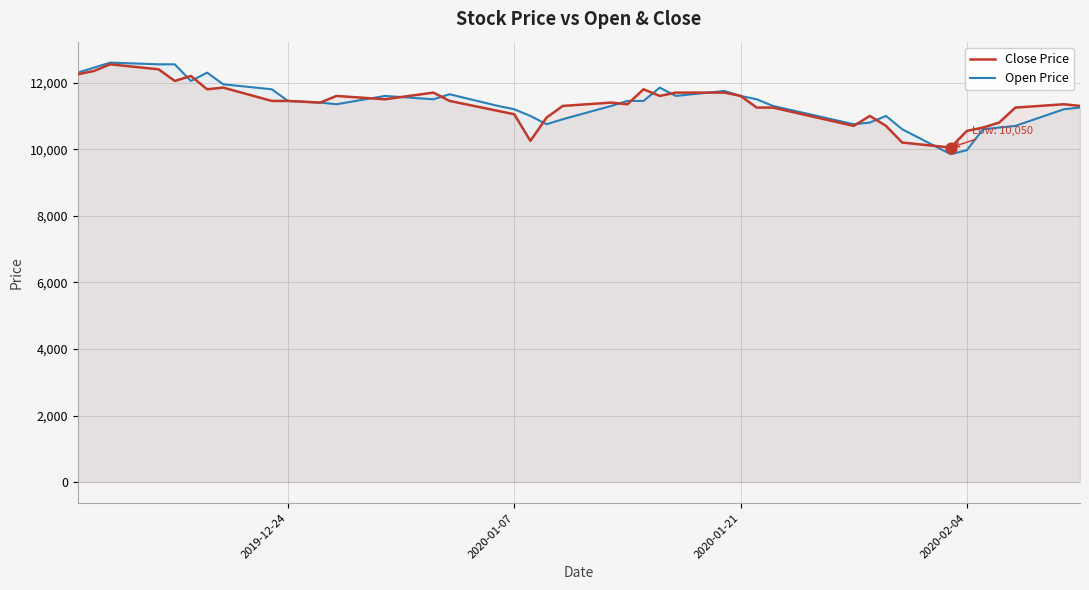

Which series reaches the maximum Y coordinate?

Open Price